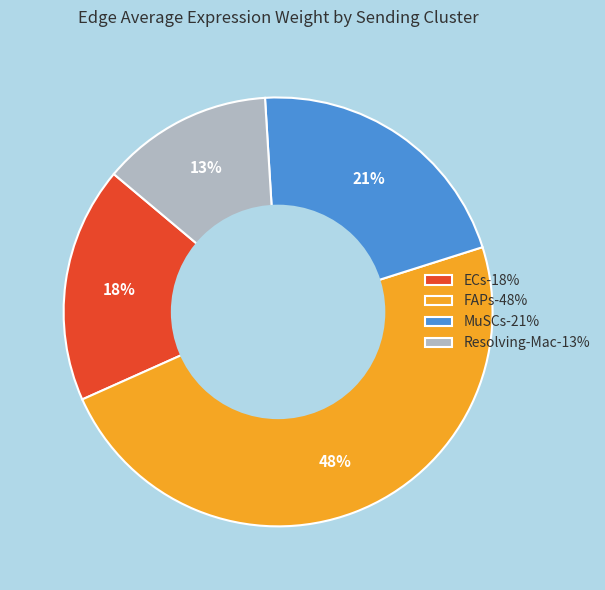

To the nearest percent, what is the average slice percentage?

25%